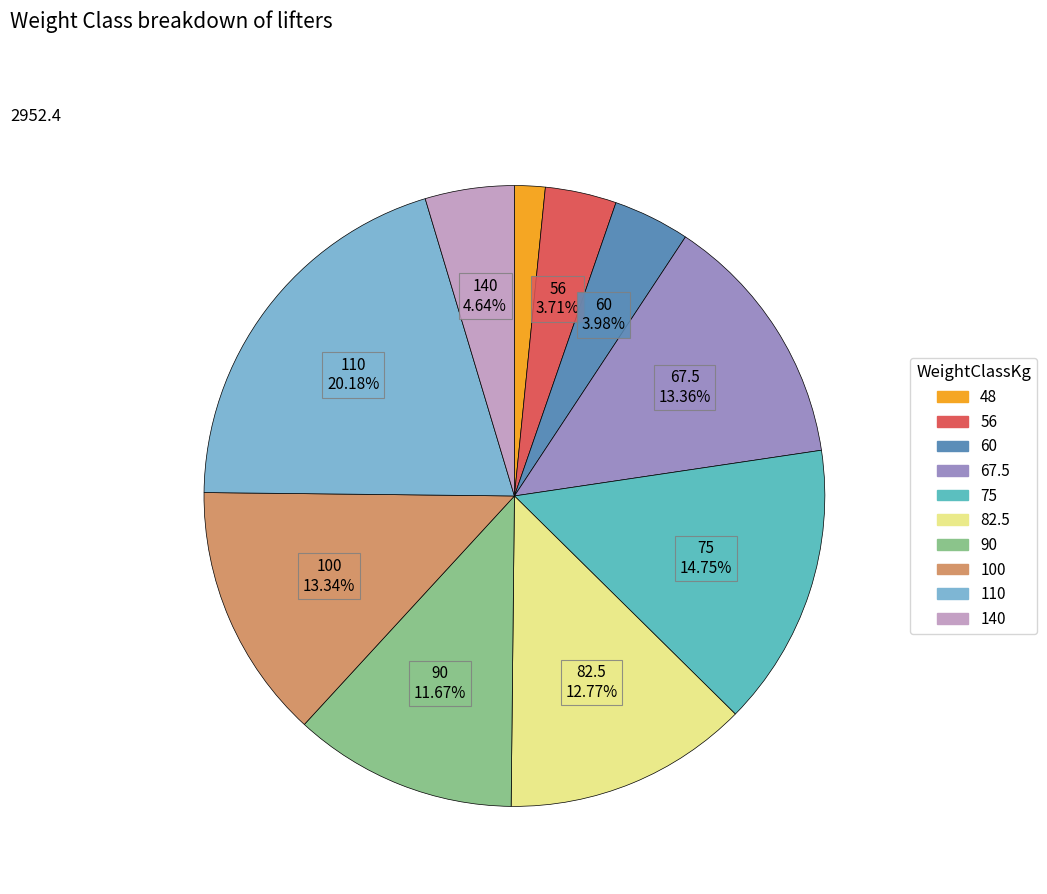

What percentage is the 82.5 slice, to the nearest percent?

13%